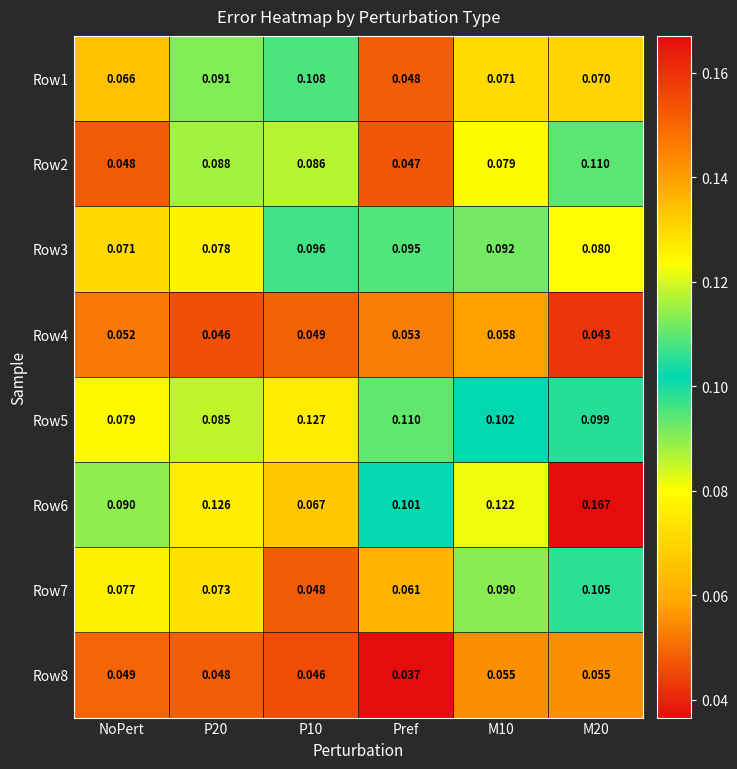

Which category has the lowest value across all series?

Pref